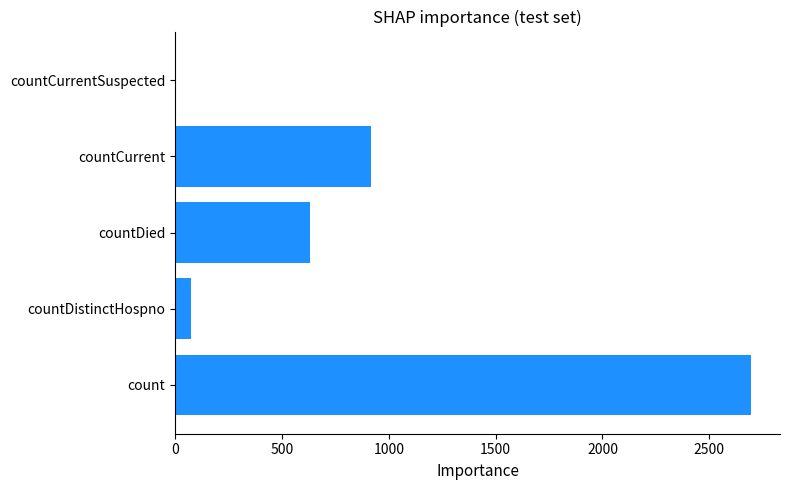

Where is the data nearest to the value 1348?

countCurrent